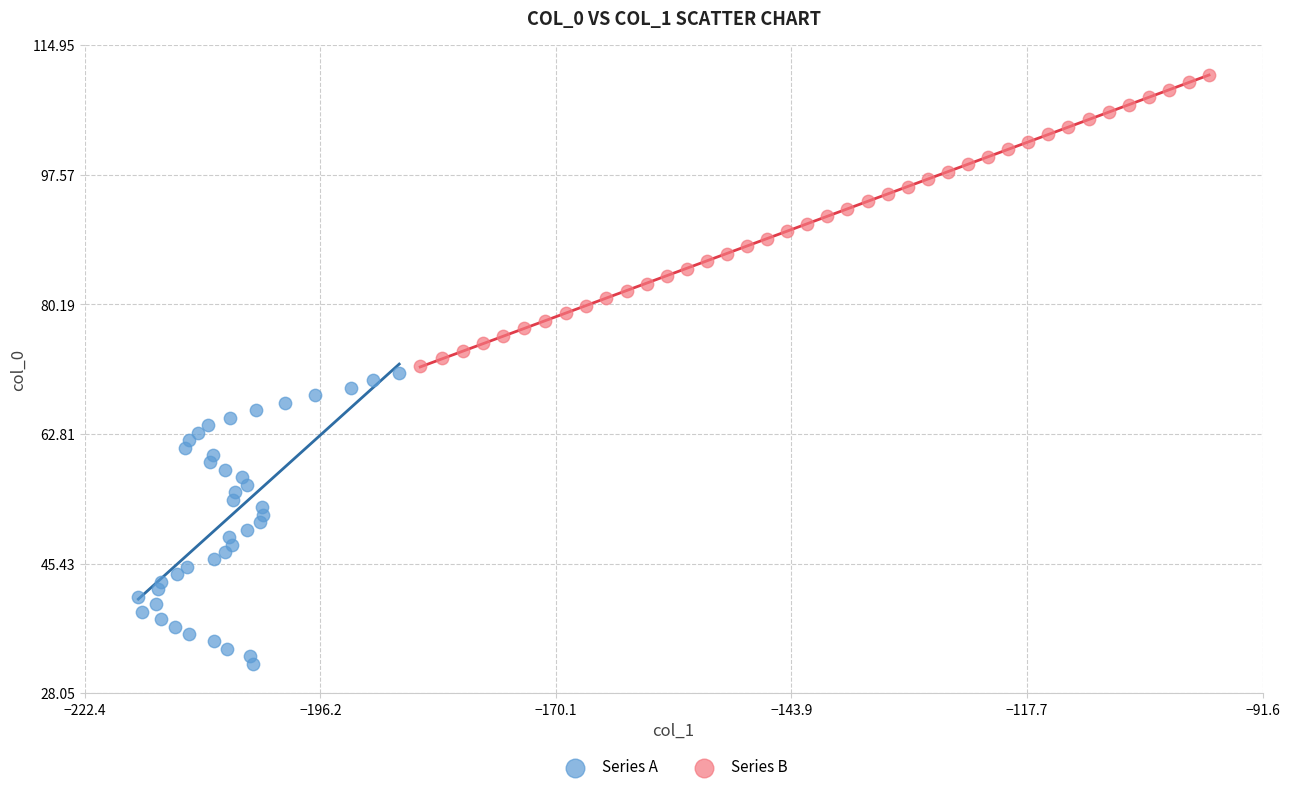

Which series contains the lowest Y value?

Series A